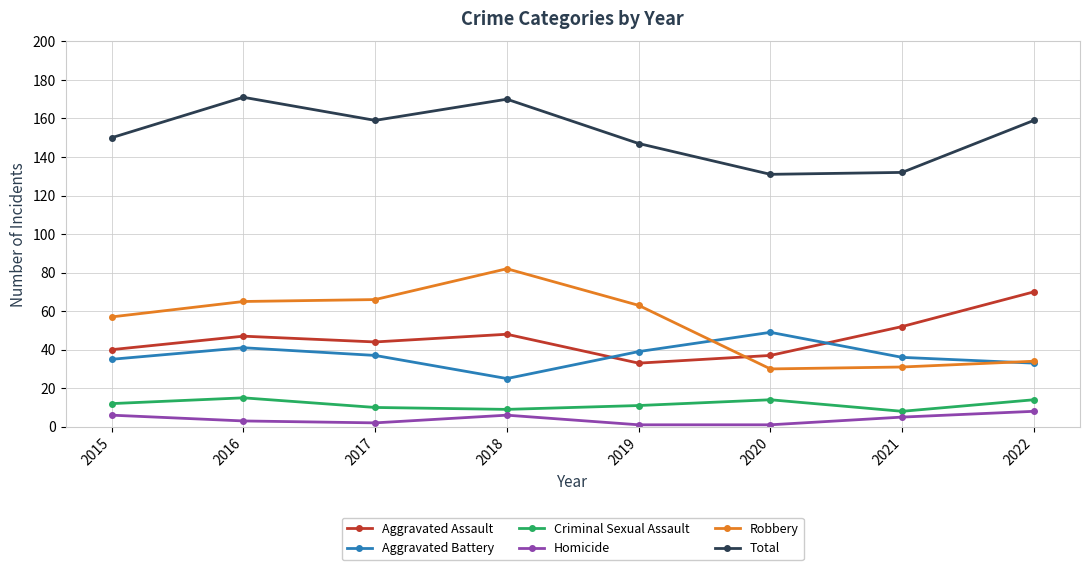

What is the difference between the second highest and second lowest values in the Aggravated Assault series?

15